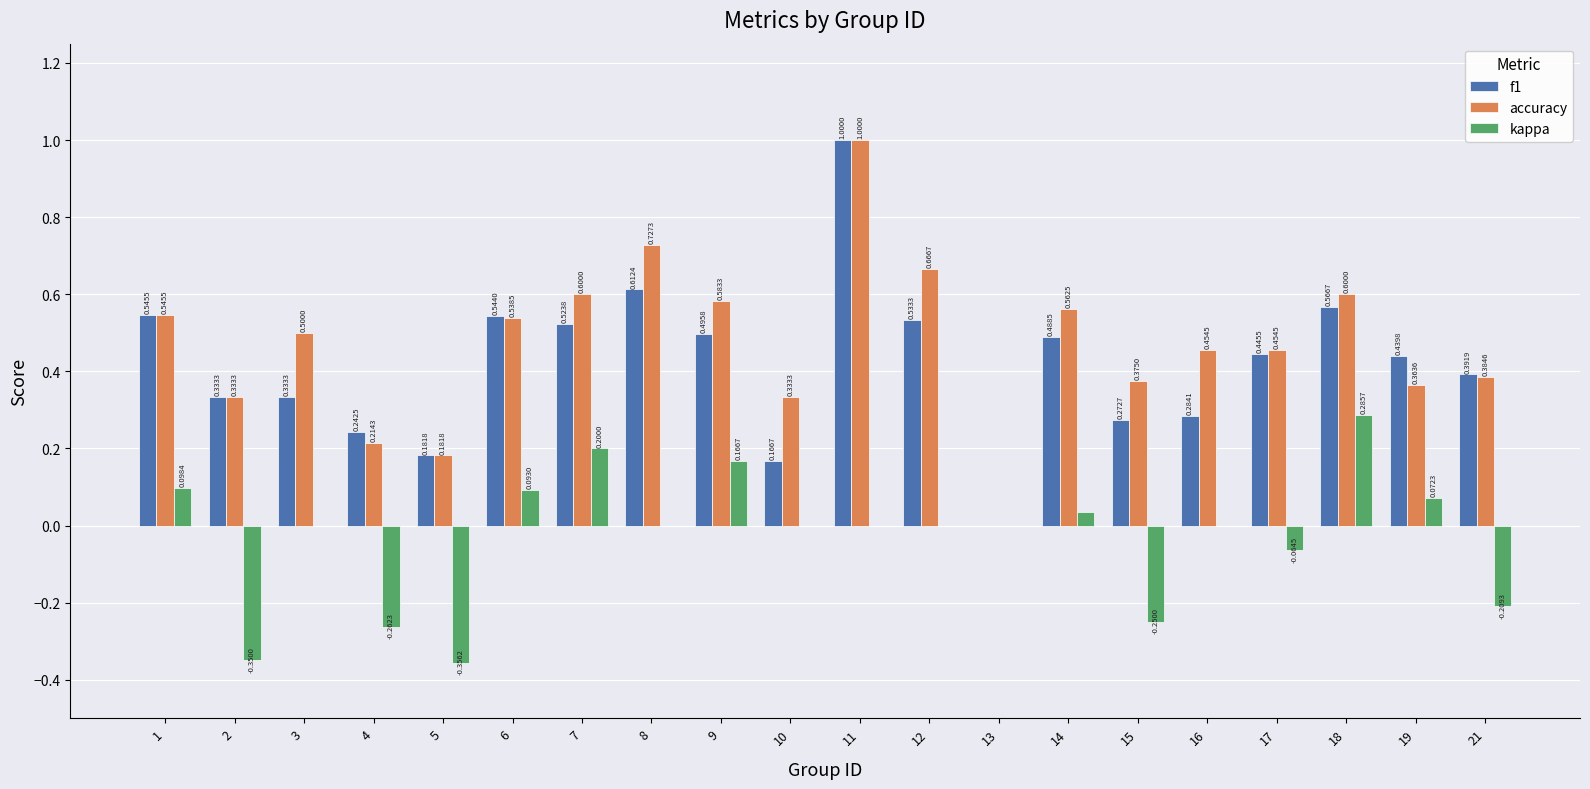

Which series changed the most between 5 and 9?

kappa